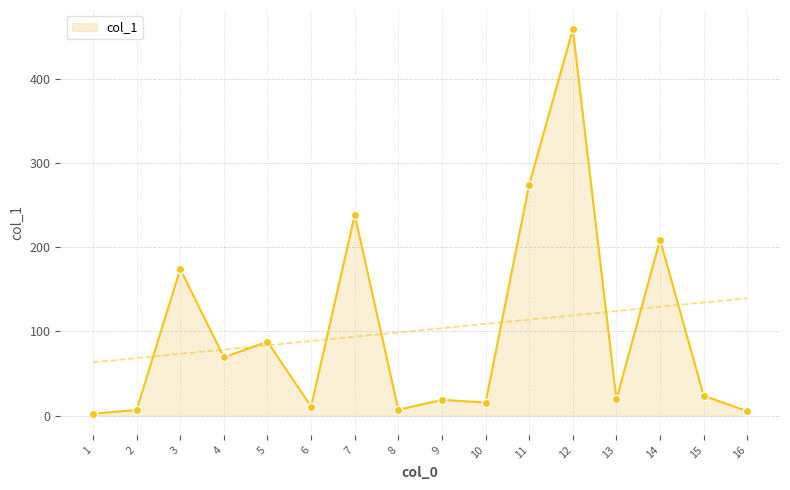

Which label corresponds to the largest value in the chart?

12